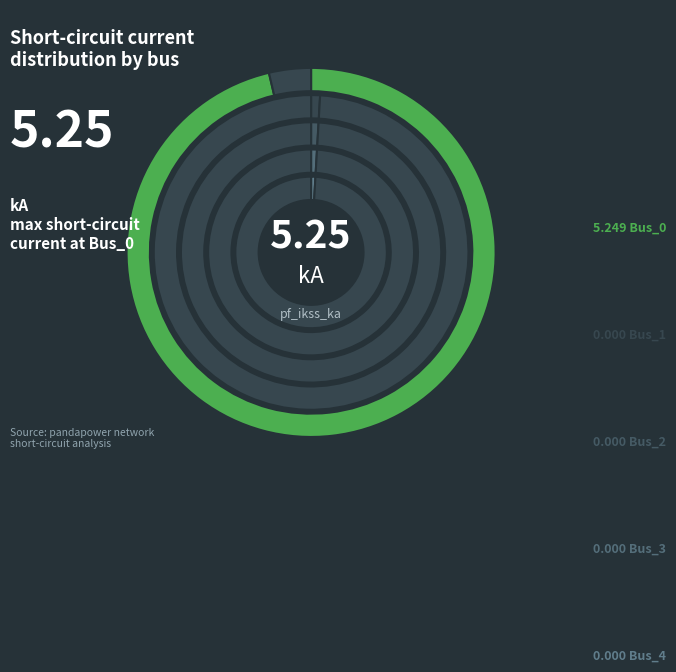

How many slices are in this pie chart?

5